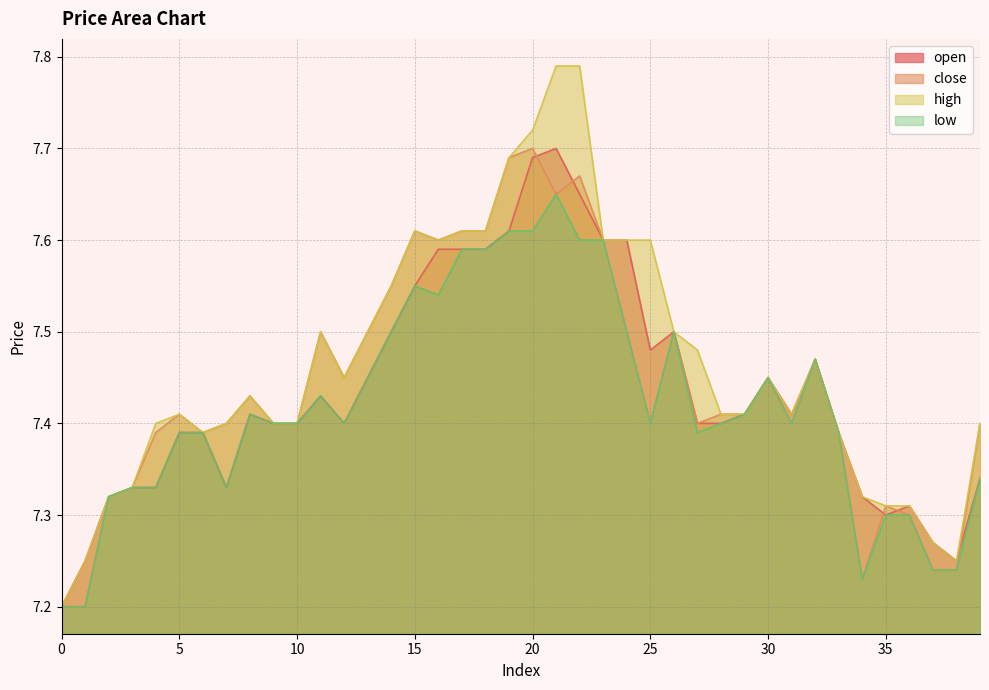

Reading left to right, what are all the values shown in this chart?

open: 0=7.2	1=7.2	2=7.3	3=7.3	4=7.3	5=7.4	6=7.4	7=7.3	8=7.4	9=7.4	10=7.4	11=7.4	12=7.4	13=7.5	14=7.5	15=7.5	16=7.6	17=7.6	18=7.6	19=7.6	20=7.7	21=7.7	22=7.7	23=7.6	24=7.6	25=7.5	26=7.5	27=7.4	28=7.4	29=7.4	30=7.5	31=7.4	32=7.5	33=7.4	34=7.3	35=7.3	36=7.3	37=7.3	38=7.2	39=7.3
close: 0=7.2	1=7.2	2=7.3	3=7.3	4=7.4	5=7.4	6=7.4	7=7.4	8=7.4	9=7.4	10=7.4	11=7.5	12=7.5	13=7.5	14=7.5	15=7.6	16=7.6	17=7.6	18=7.6	19=7.7	20=7.7	21=7.7	22=7.7	23=7.6	24=7.5	25=7.4	26=7.5	27=7.4	28=7.4	29=7.4	30=7.5	31=7.4	32=7.5	33=7.4	34=7.2	35=7.3	36=7.3	37=7.2	38=7.2	39=7.4
high: 0=7.2	1=7.2	2=7.3	3=7.3	4=7.4	5=7.4	6=7.4	7=7.4	8=7.4	9=7.4	10=7.4	11=7.5	12=7.5	13=7.5	14=7.5	15=7.6	16=7.6	17=7.6	18=7.6	19=7.7	20=7.7	21=7.8	22=7.8	23=7.6	24=7.6	25=7.6	26=7.5	27=7.5	28=7.4	29=7.4	30=7.5	31=7.4	32=7.5	33=7.4	34=7.3	35=7.3	36=7.3	37=7.3	38=7.2	39=7.4
low: 0=7.2	1=7.2	2=7.3	3=7.3	4=7.3	5=7.4	6=7.4	7=7.3	8=7.4	9=7.4	10=7.4	11=7.4	12=7.4	13=7.5	14=7.5	15=7.5	16=7.5	17=7.6	18=7.6	19=7.6	20=7.6	21=7.7	22=7.6	23=7.6	24=7.5	25=7.4	26=7.5	27=7.4	28=7.4	29=7.4	30=7.5	31=7.4	32=7.5	33=7.4	34=7.2	35=7.3	36=7.3	37=7.2	38=7.2	39=7.3